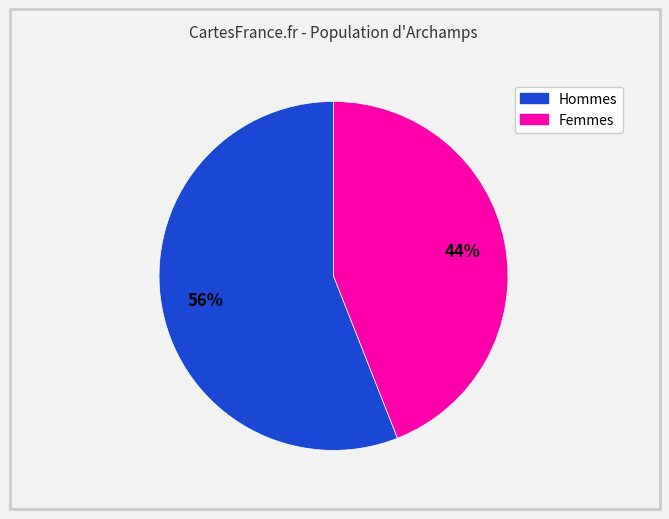

Is there a majority slice in this chart?

Yes